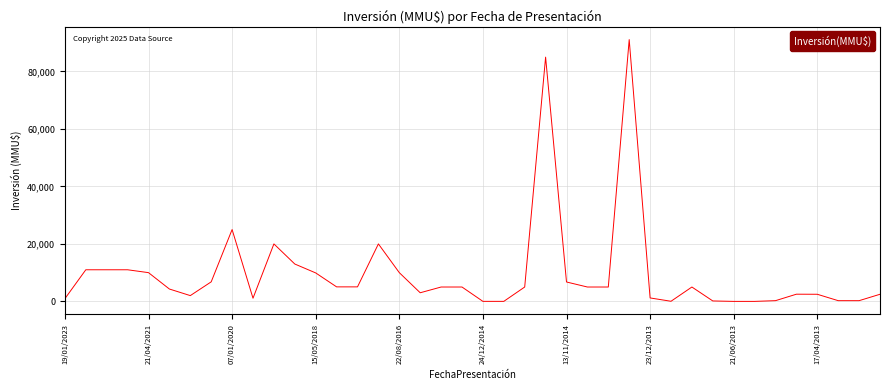

What is the difference between the maximum and minimum values?

91100